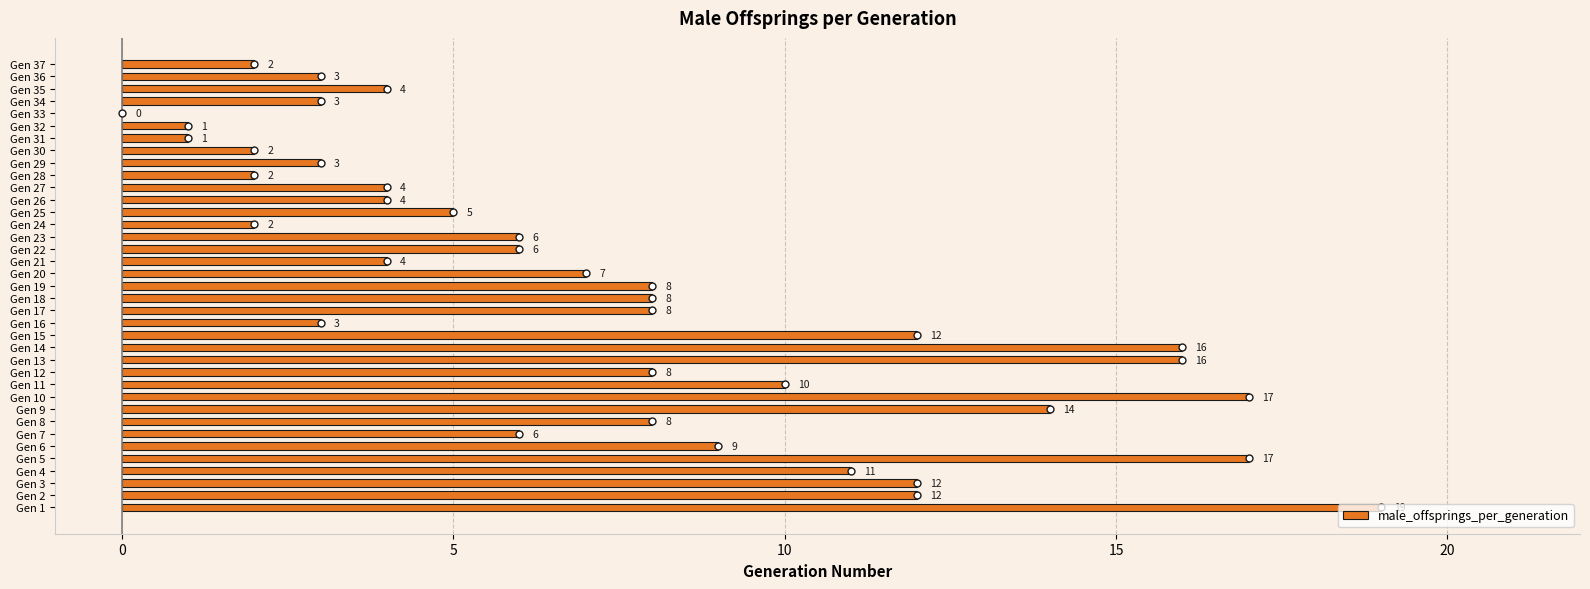

What is the maximum value shown in the chart?

19